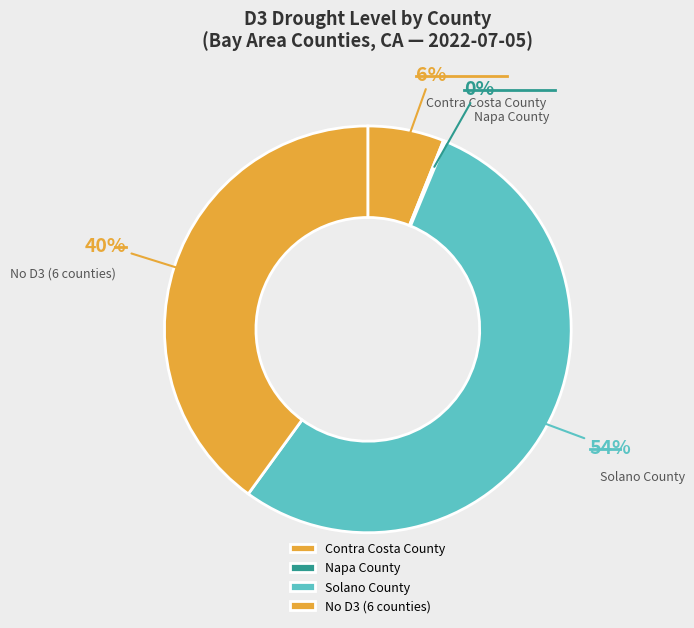

To the nearest percent, what is the difference between the largest and smallest slice percentages?

54%